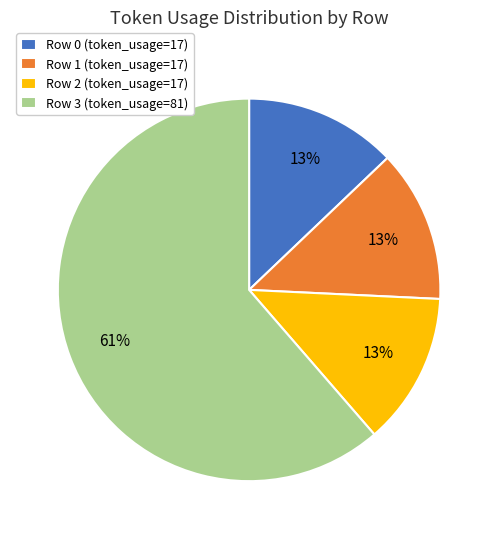

Combined, do Row 0 (token_usage=17) and Row 1 (token_usage=17) account for over 50%?

No